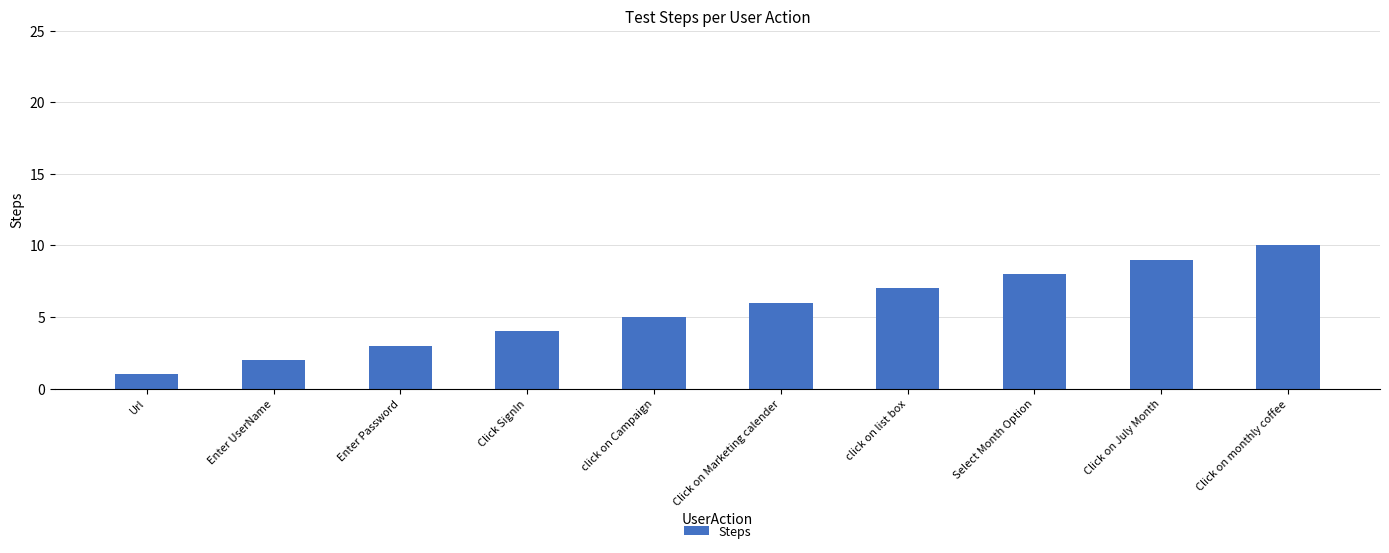

Count the number of categories in the chart.

10